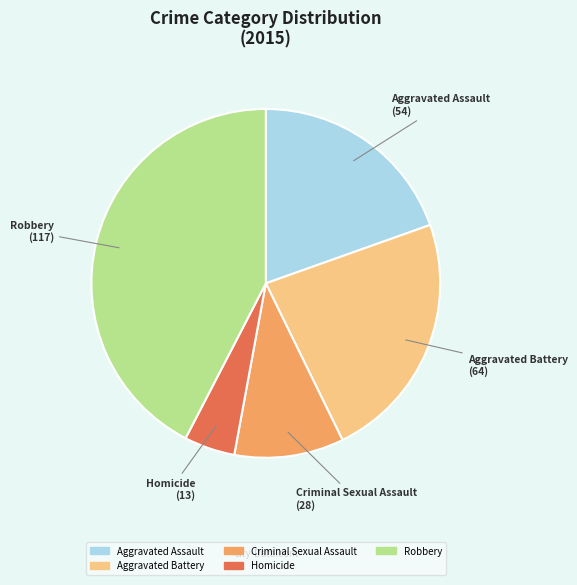

The Criminal Sexual Assault slice represents 24% of the pie. True or false?

False